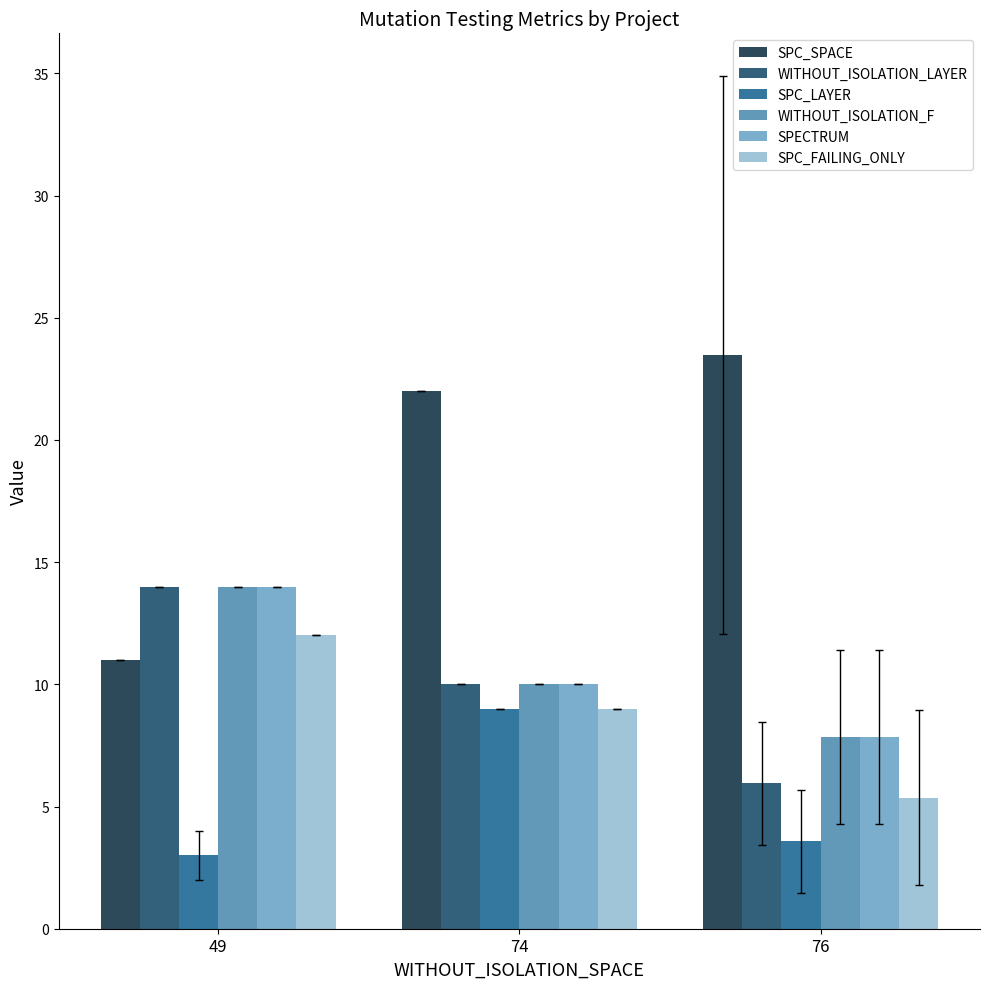

What is the greatest value displayed?

23.5